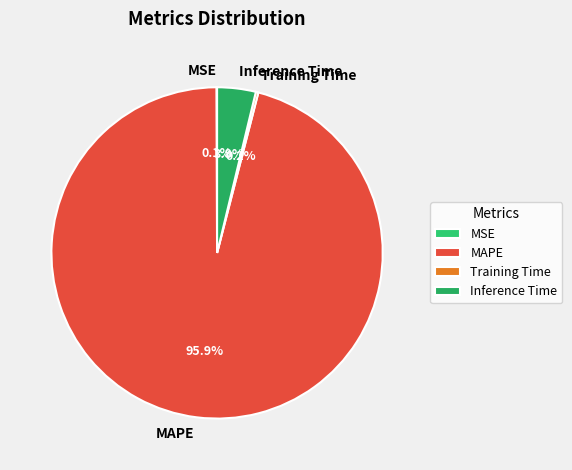

Which category has the biggest portion of the pie?

MAPE